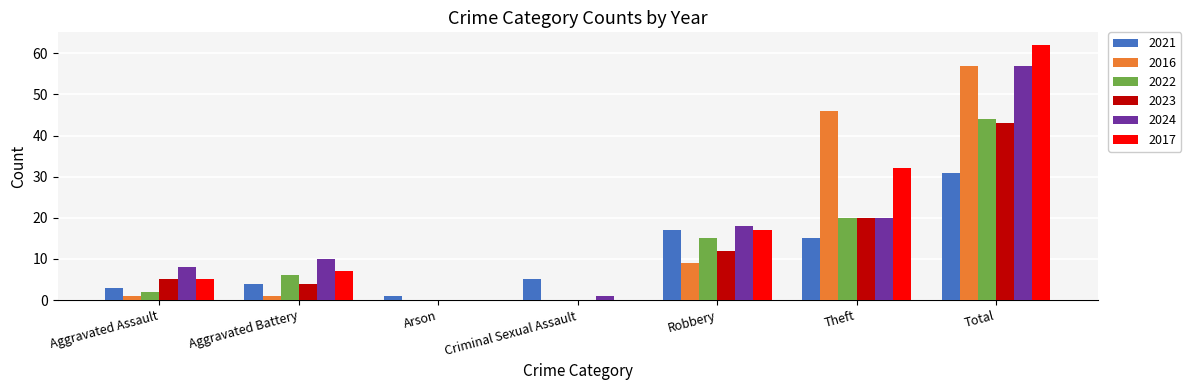

What is the sum of all 2023 values?

84